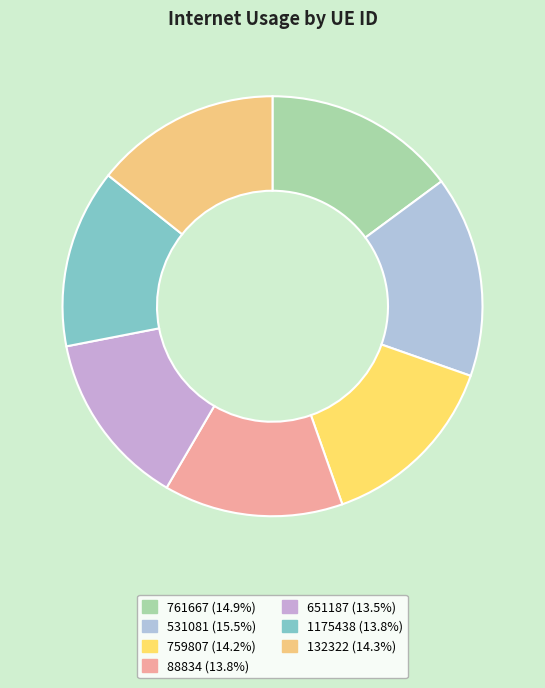

To the nearest percent, what is the difference between the 531081 and 132322 slice percentages?

1%